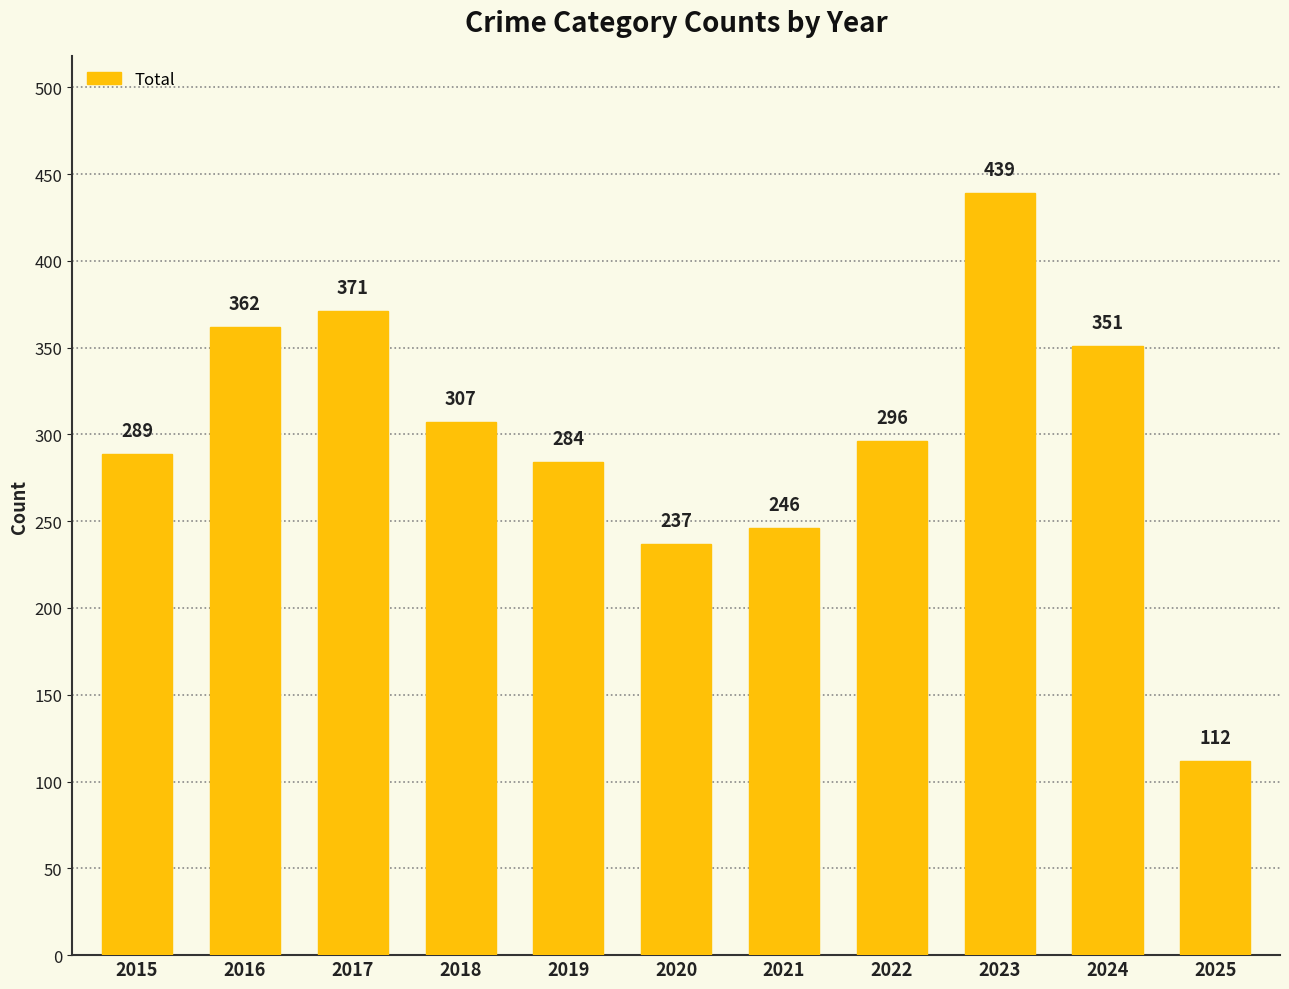

What is the value of the 8th bar from the left?

296